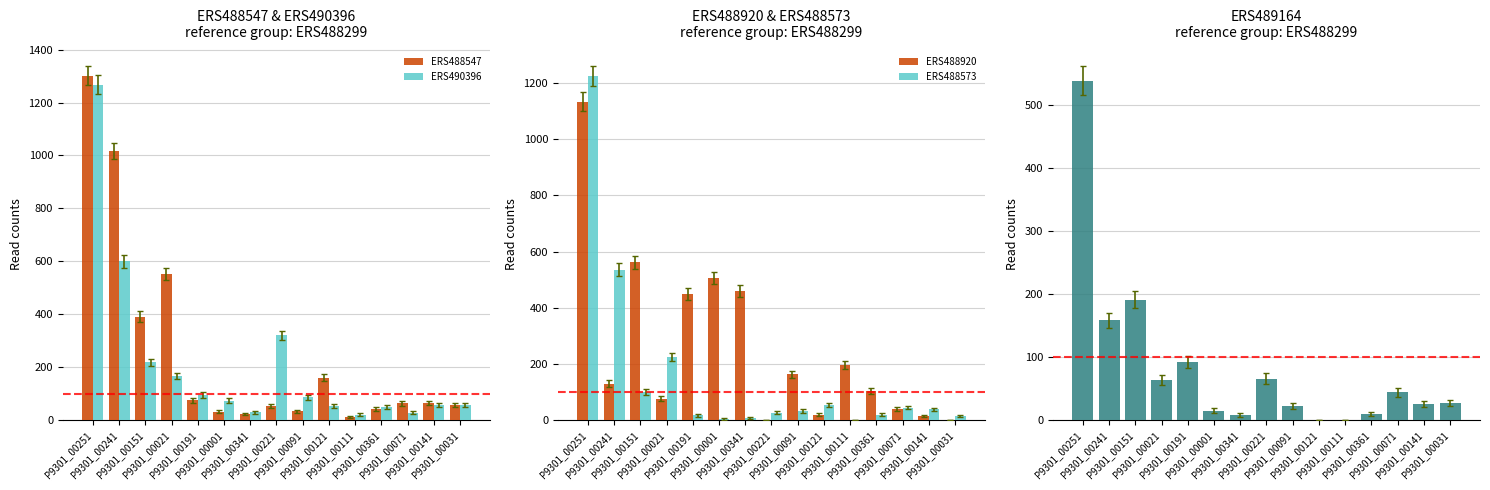

What is the difference between the second highest and minimum values in the ERS490396 series?

580